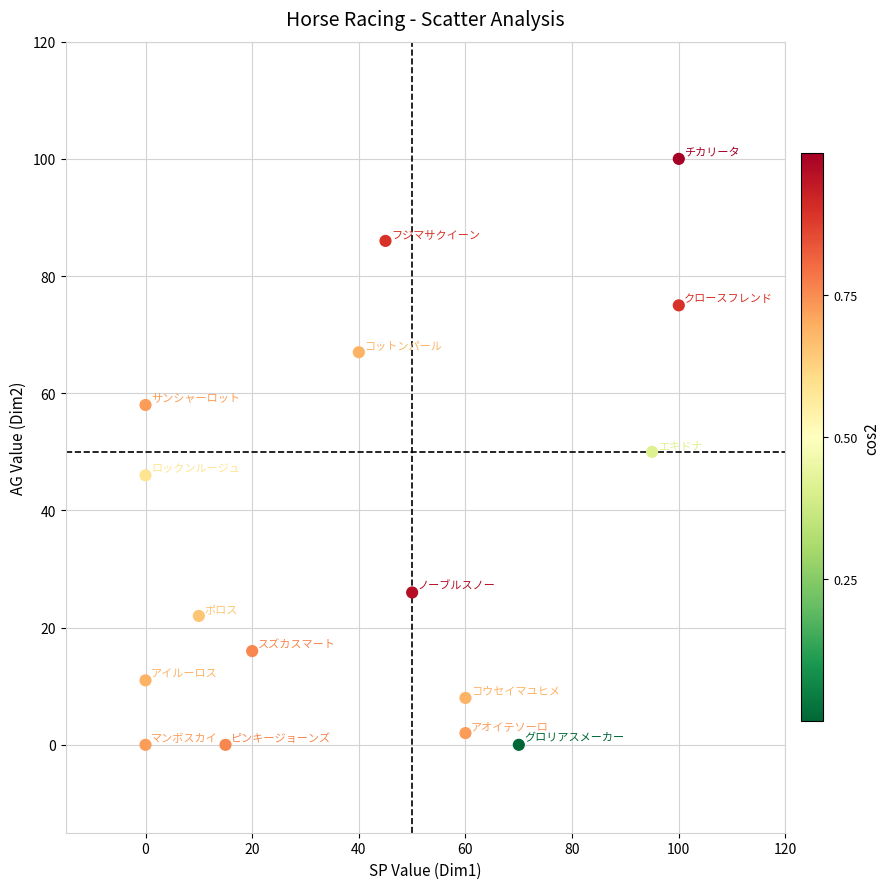

What is the range of X values (max minus min)?

100